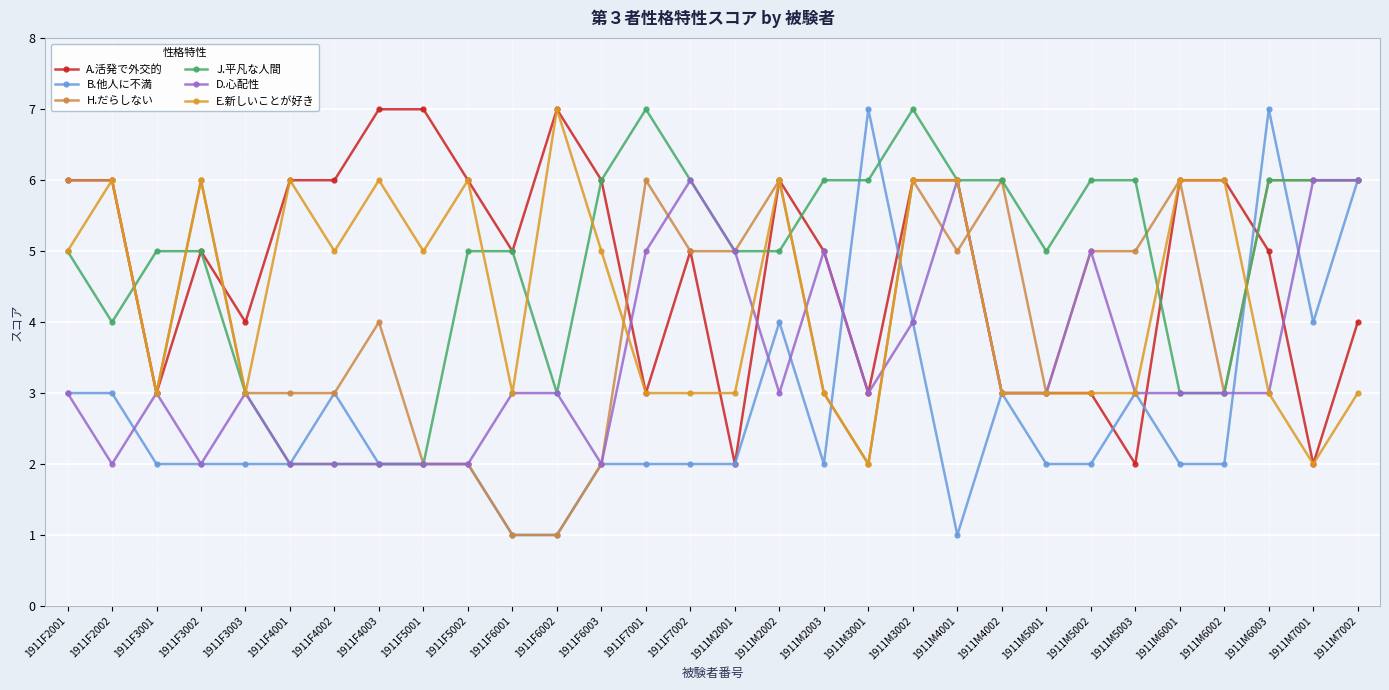

What is the difference between the B.他人に不満 values at 1911F7002 and 1911M6003?

5